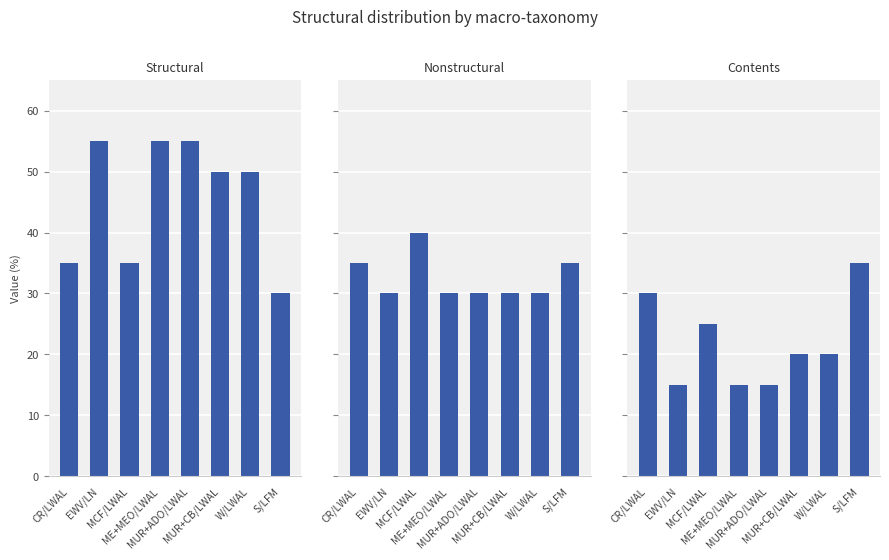

Is the value of structural at ME+MEO/LWAL greater than the value of contents at MUR+CB/LWAL?

Yes